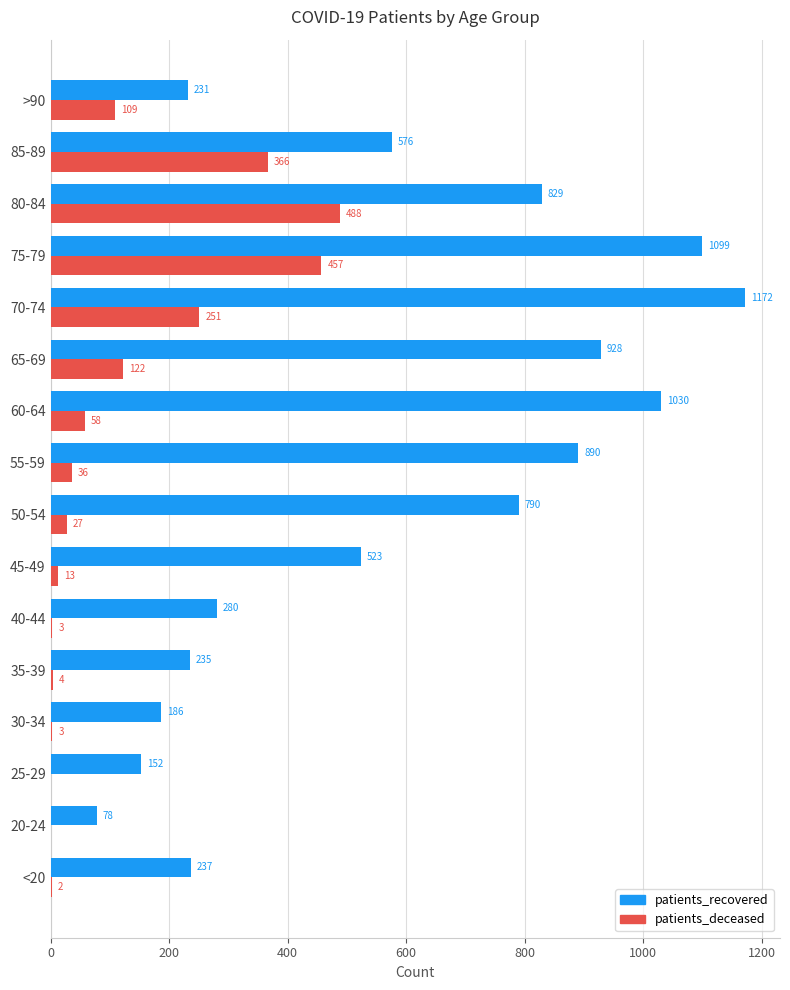

Which series has the largest total across all categories?

patients_recovered